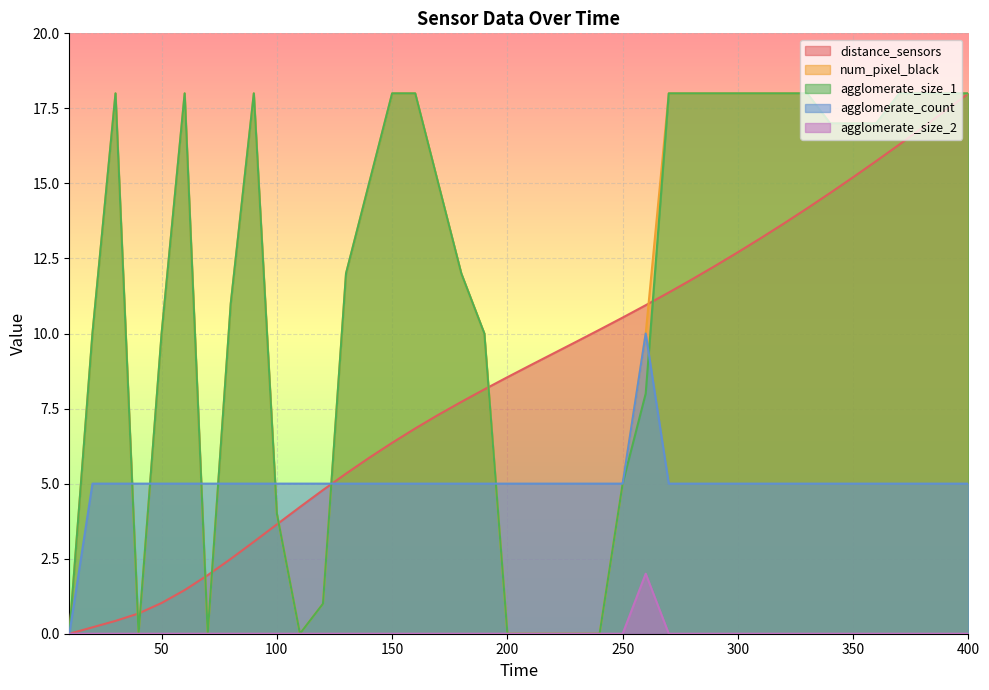

List the series in order of their peak value, highest first.

distance_sensors, num_pixel_black, agglomerate_size_1, agglomerate_count, agglomerate_size_2